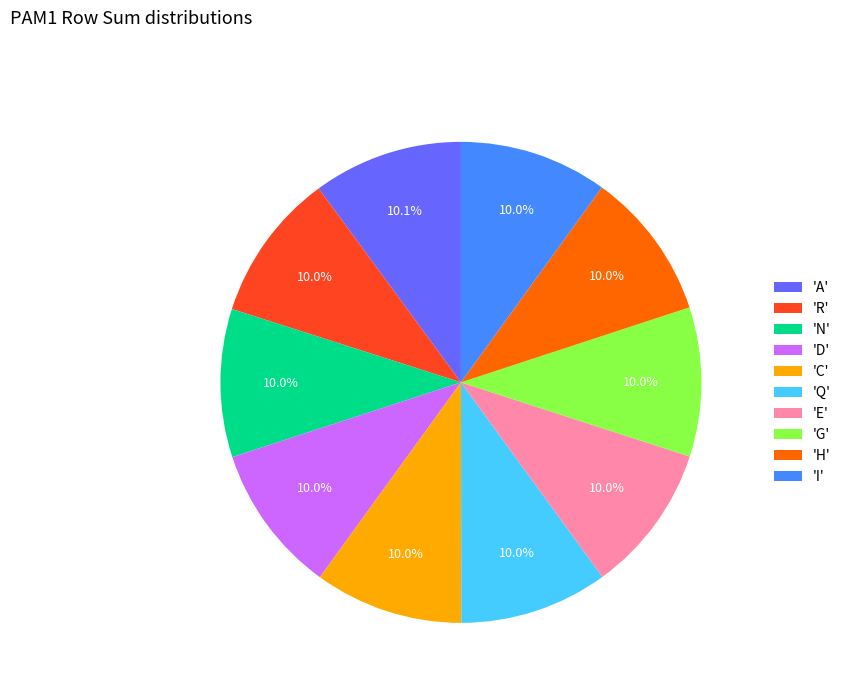

Is 'E' the majority of the pie?

No